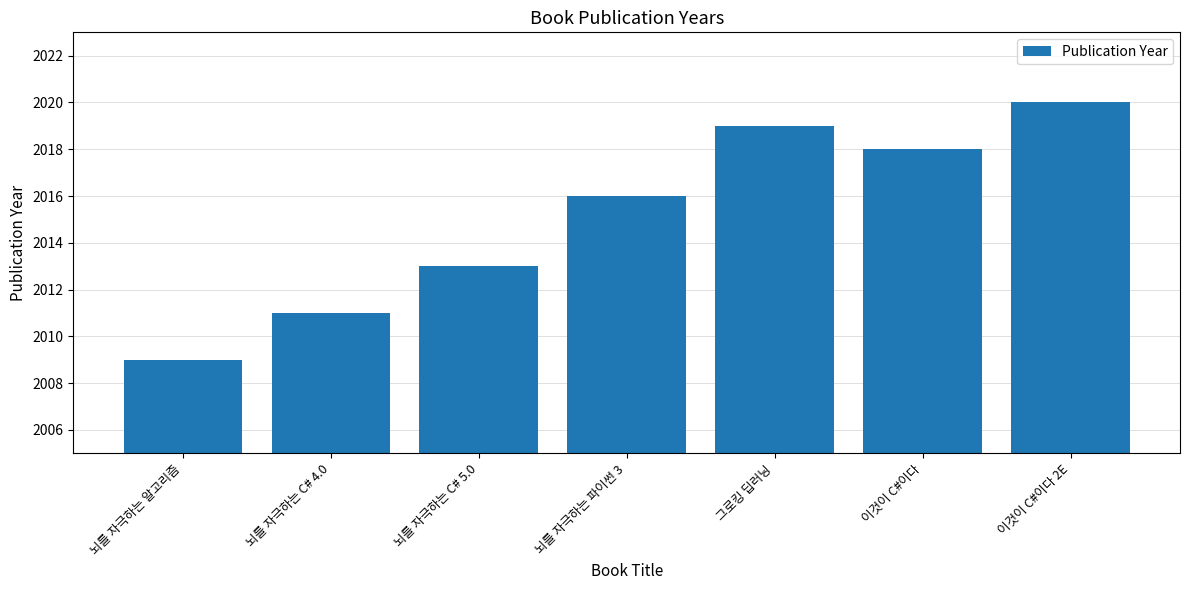

Count the number of data series in this chart.

1